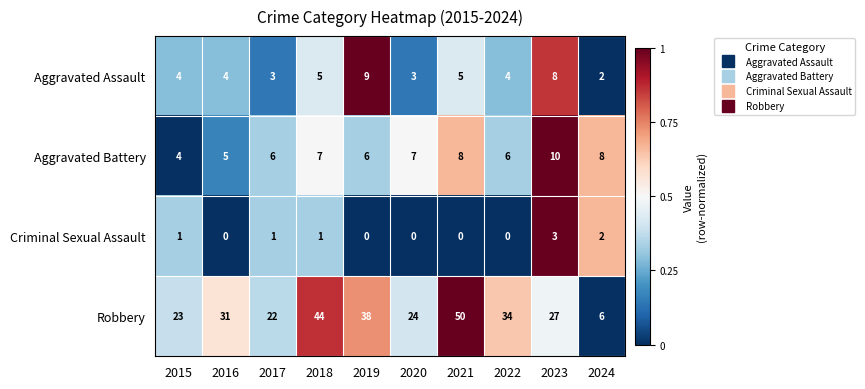

Which series changed the most between 2015 and 2024?

Robbery